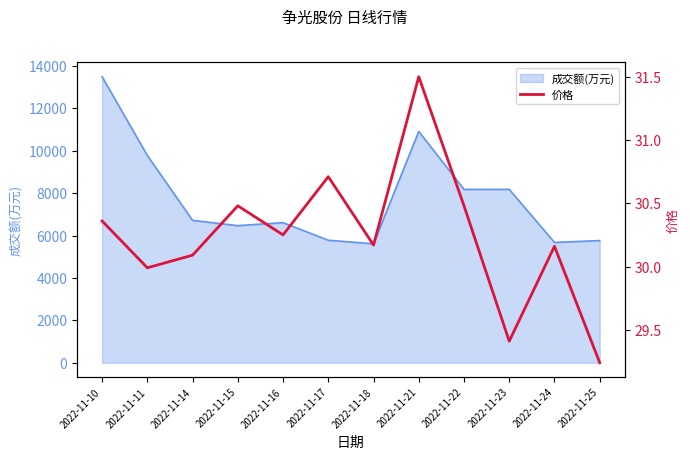

Read the value at 2022-11-17.

30.7